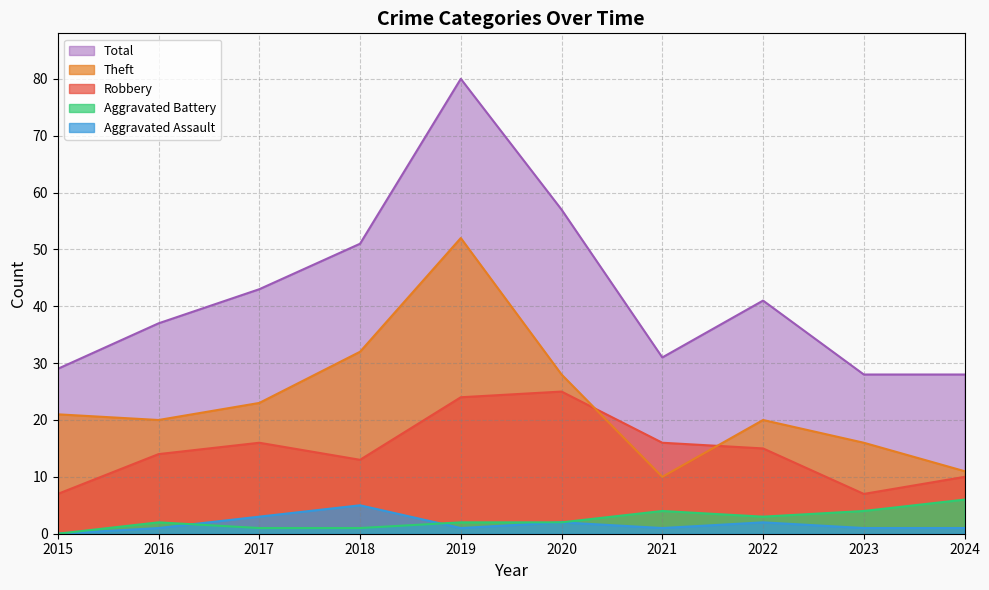

Which series has the largest range (max minus min)?

Total